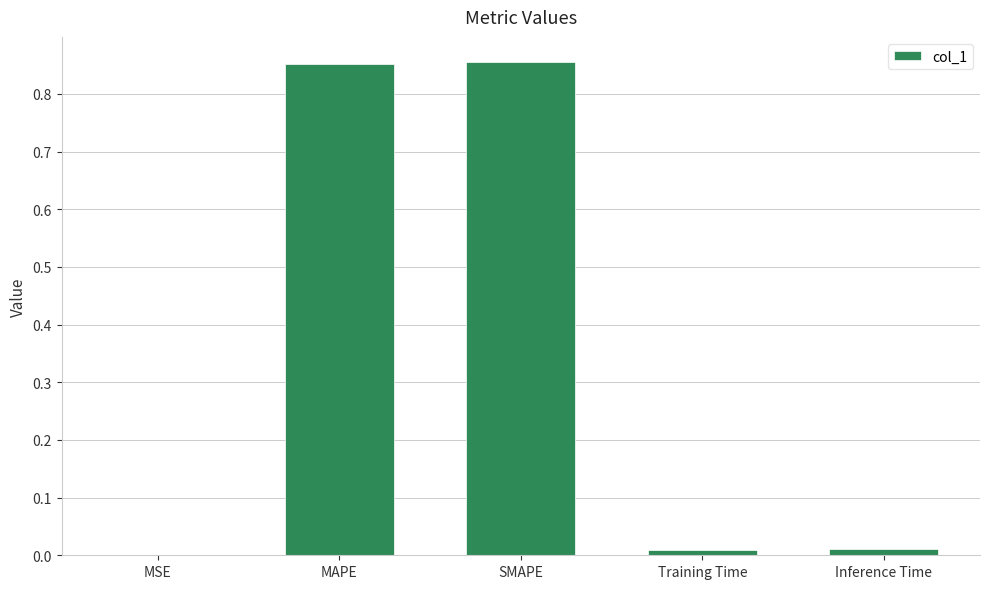

What is the sum of all values?

1.7